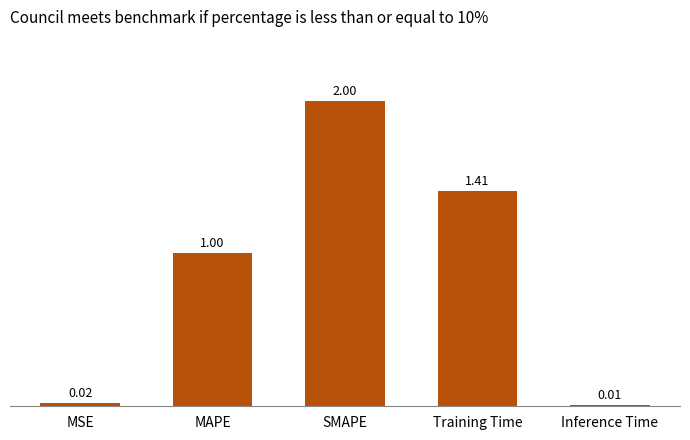

What is the change in value from MAPE to SMAPE?

+1.0